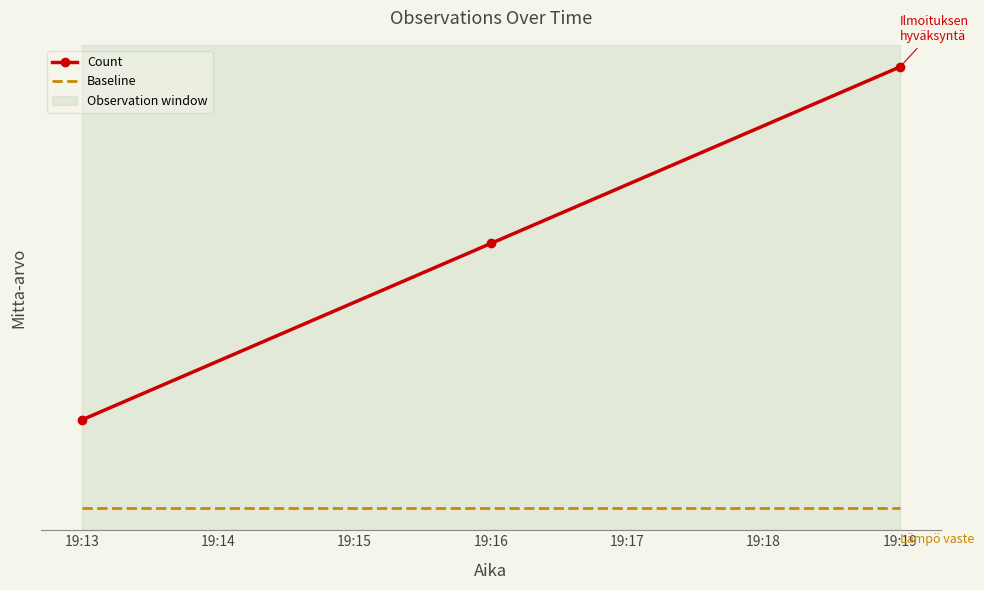

Rank the series by their average value, from highest to lowest.

Count, Baseline